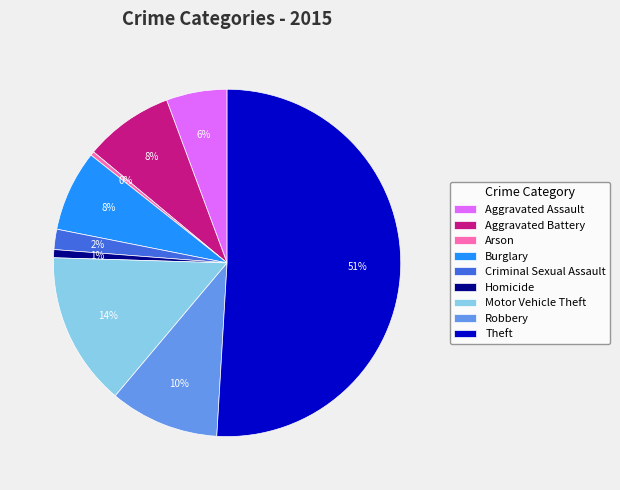

Do Motor Vehicle Theft and Criminal Sexual Assault together represent more than half of the pie?

No